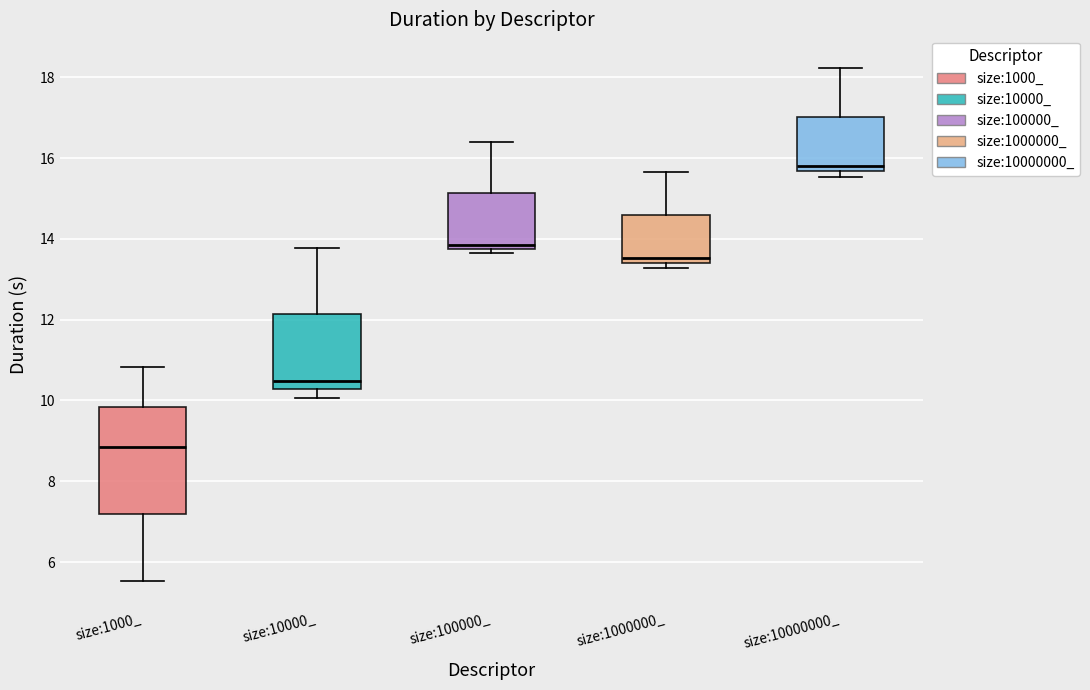

Which box has the highest median line?

size:10000000_